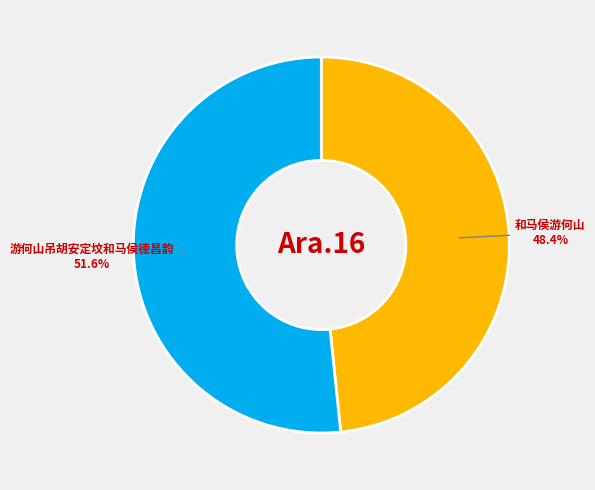

Does any single category account for the majority?

Yes